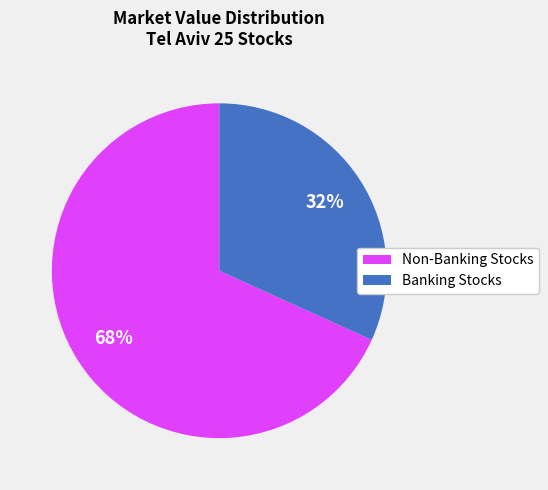

Is there any slice that represents more than half of the pie?

Yes